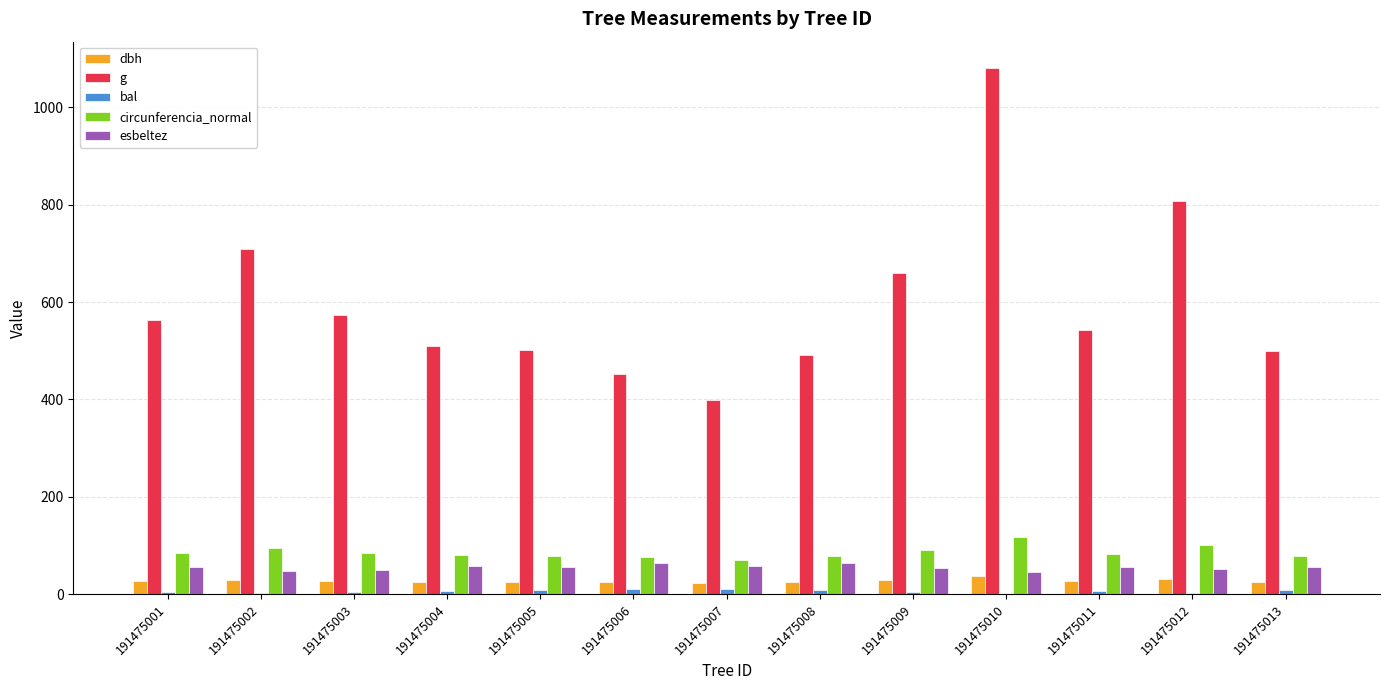

Which series has the largest total across all categories?

g